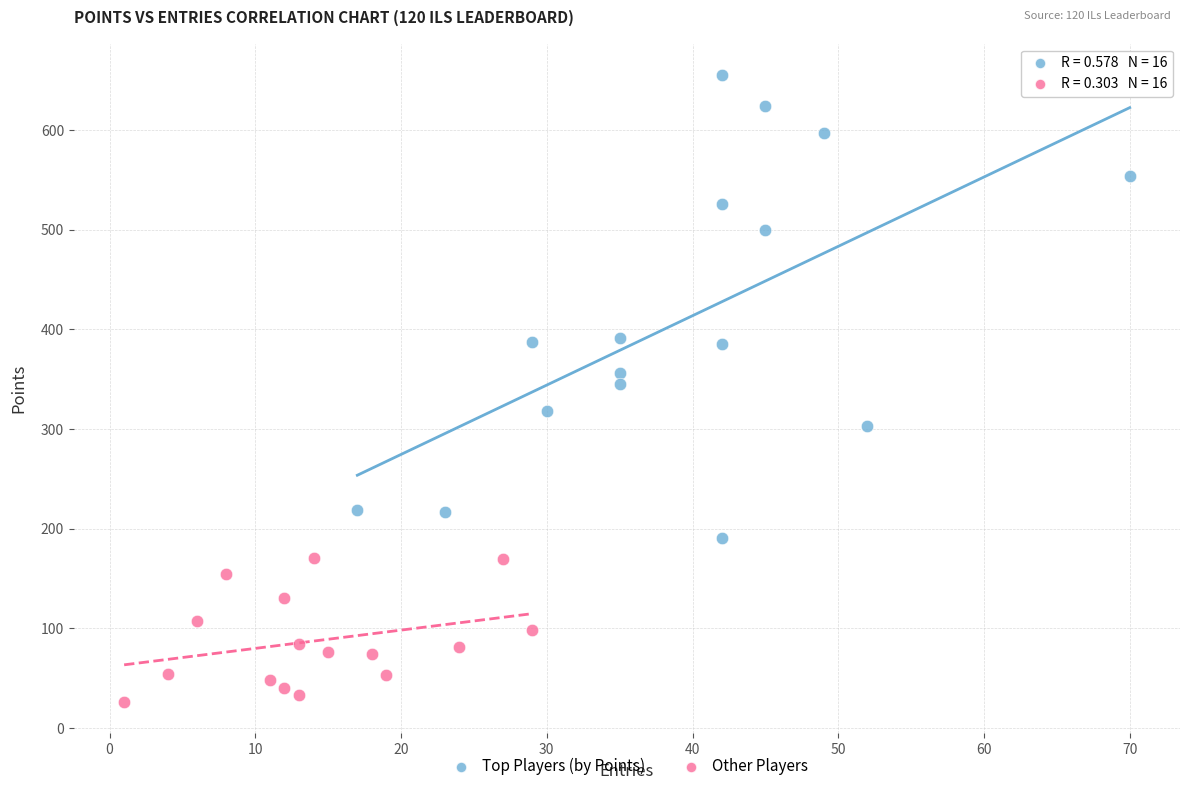

What are all the series names shown in the legend?

Top Players (by Points), Other Players